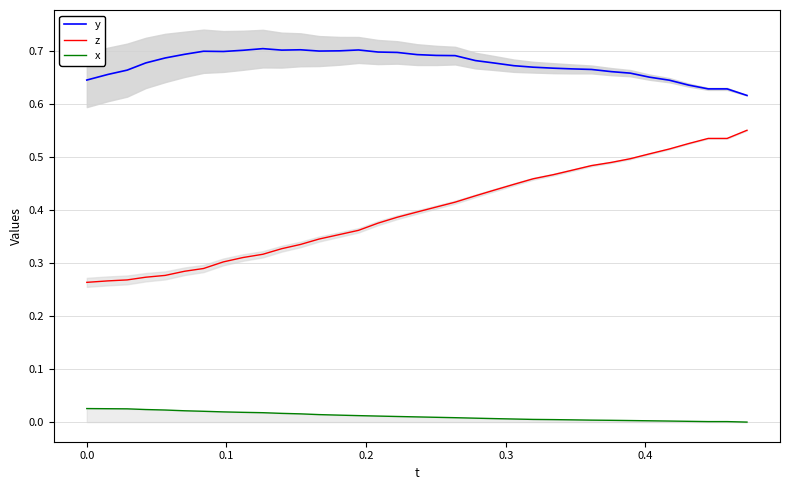

What is the minimum value for z?

0.3